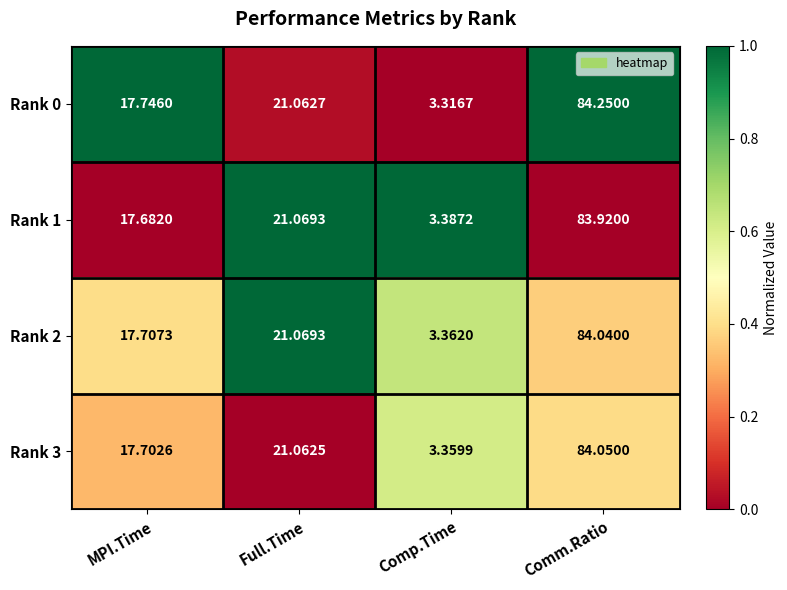

Which category has the lowest value across all series?

Comp.Time